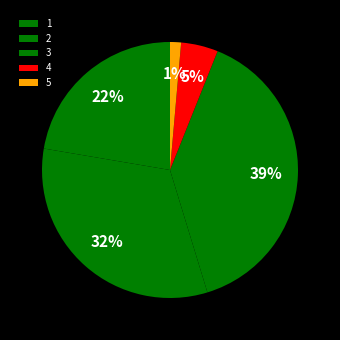

Count the number of slices in the pie.

5